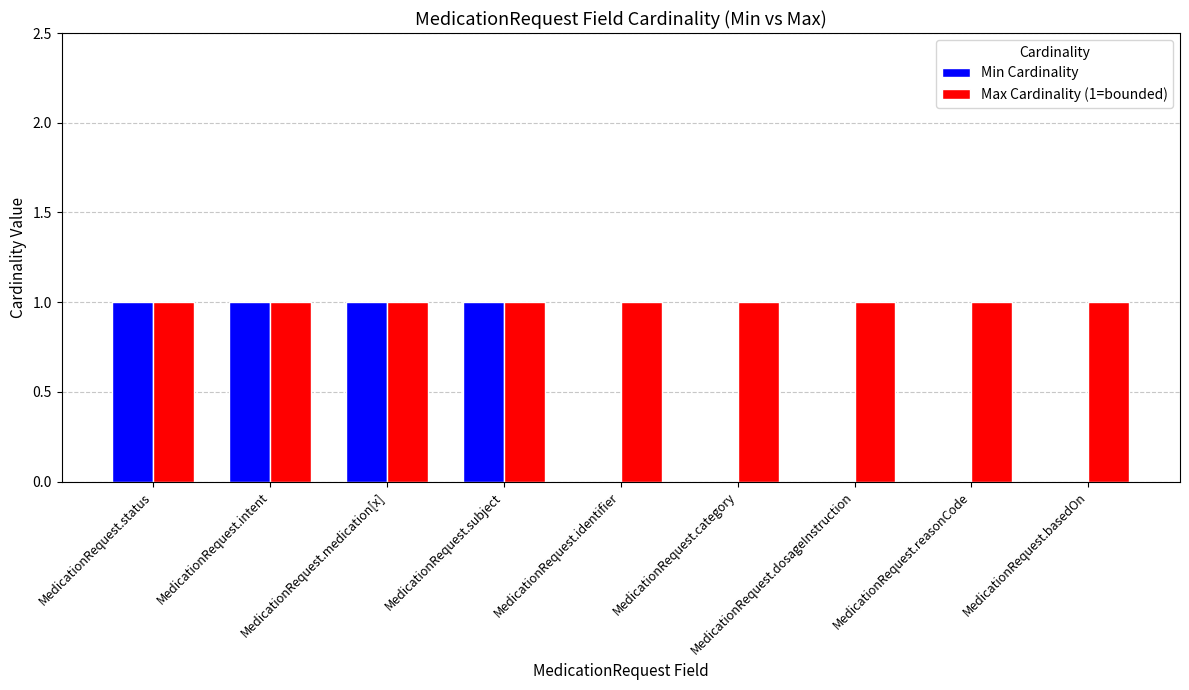

Which series has the largest total across all categories?

Max Cardinality (1=bounded)